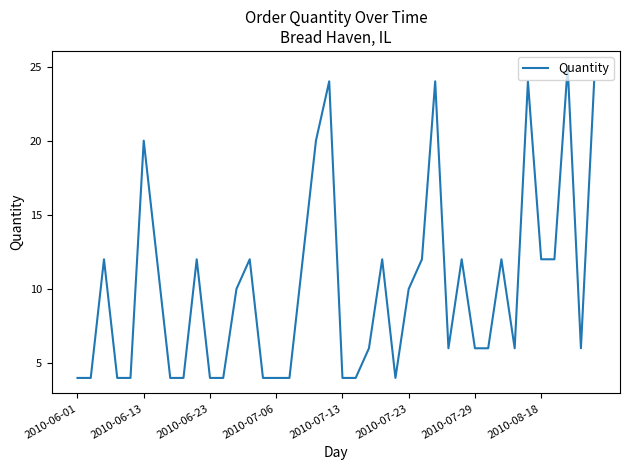

Is this an area chart (filled region under the line)?

No